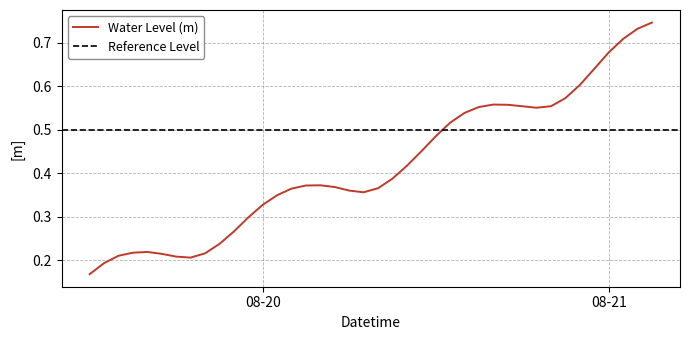

Reading left to right, list all the values displayed in this chart.

0.2	0.2	0.2	0.2	0.2	0.2	0.2	0.2	0.2	0.2	0.3	0.3	0.3	0.3	0.4	0.4	0.4	0.4	0.4	0.4	0.4	0.4	0.4	0.4	0.5	0.5	0.5	0.6	0.6	0.6	0.6	0.6	0.6	0.6	0.6	0.6	0.7	0.7	0.7	0.7